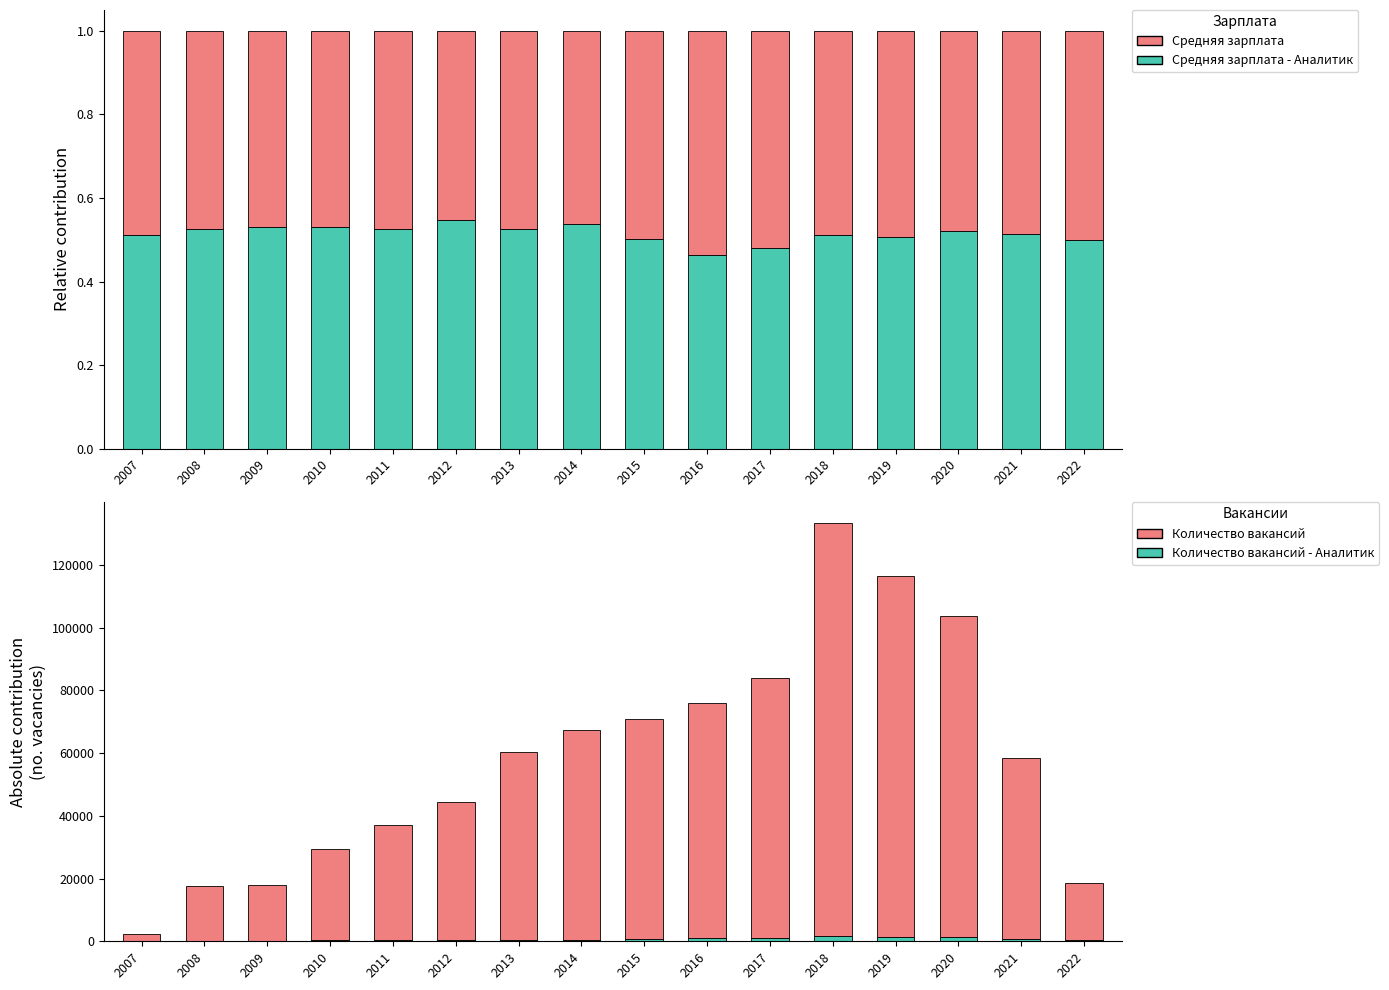

The Количество вакансий series shows 184334.4 at 2019. True or false?

False